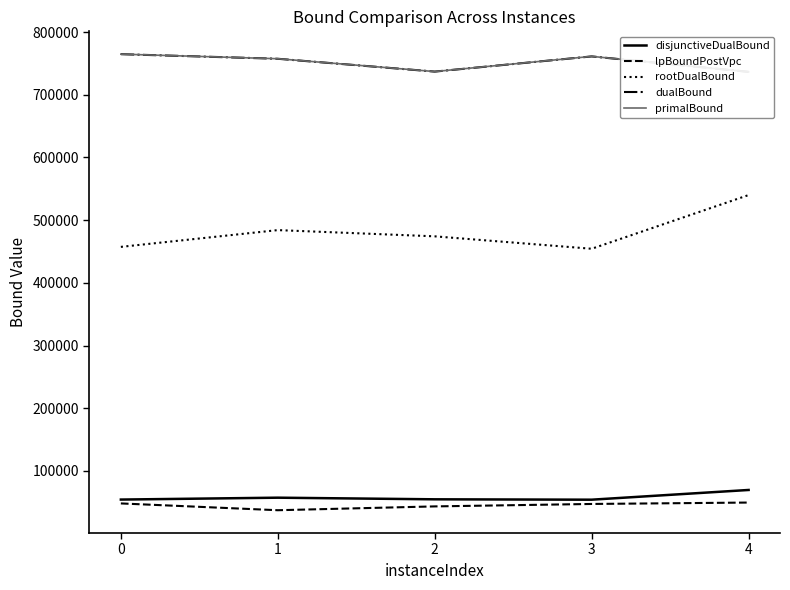

Rank the series at 3 from lowest to highest value.

lpBoundPostVpc, disjunctiveDualBound, rootDualBound, dualBound, primalBound